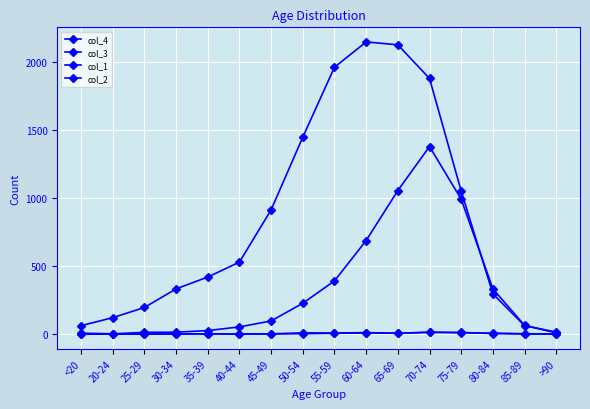

Reading left to right, list all the values displayed in this chart.

col_4: <20=7	20-24=2	25-29=13	30-34=14	35-39=26	40-44=53	45-49=97	50-54=227	55-59=392	60-64=689	65-69=1057	70-74=1381	75-79=993	80-84=333	85-89=64	>90=9
col_3: <20=62	20-24=121	25-29=196	30-34=333	35-39=420	40-44=530	45-49=915	50-54=1450	55-59=1965	60-64=2151	65-69=2130	70-74=1882	75-79=1053	80-84=296	85-89=62	>90=15
col_1: <20=0	20-24=1	25-29=0	30-34=0	35-39=2	40-44=0	45-49=2	50-54=9	55-59=8	60-64=11	65-69=6	70-74=13	75-79=10	80-84=7	85-89=3	>90=0
col_2: <20=1	20-24=0	25-29=0	30-34=2	35-39=1	40-44=1	45-49=1	50-54=3	55-59=6	60-64=8	65-69=6	70-74=14	75-79=12	80-84=4	85-89=1	>90=0